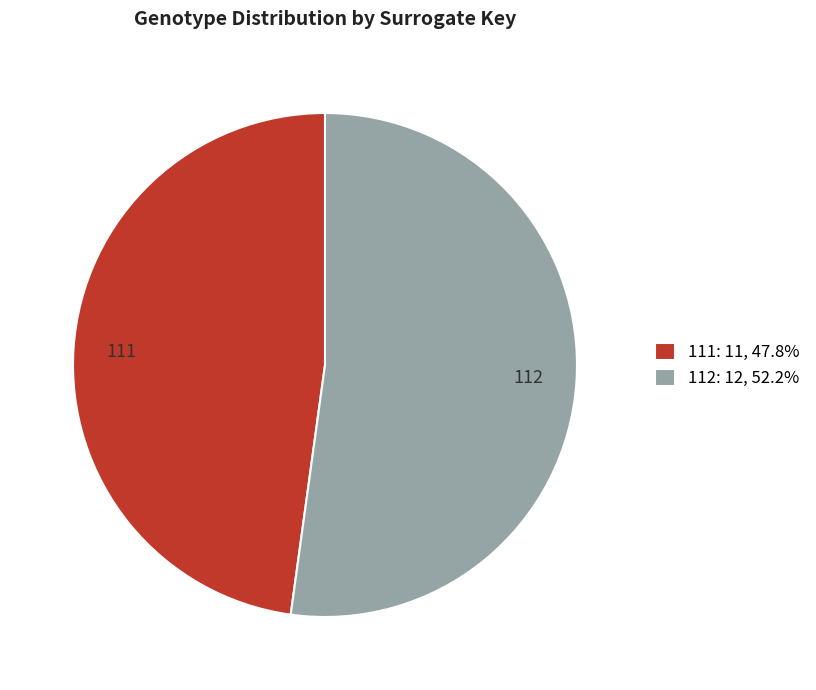

Between 112 and 111, which is larger?

112